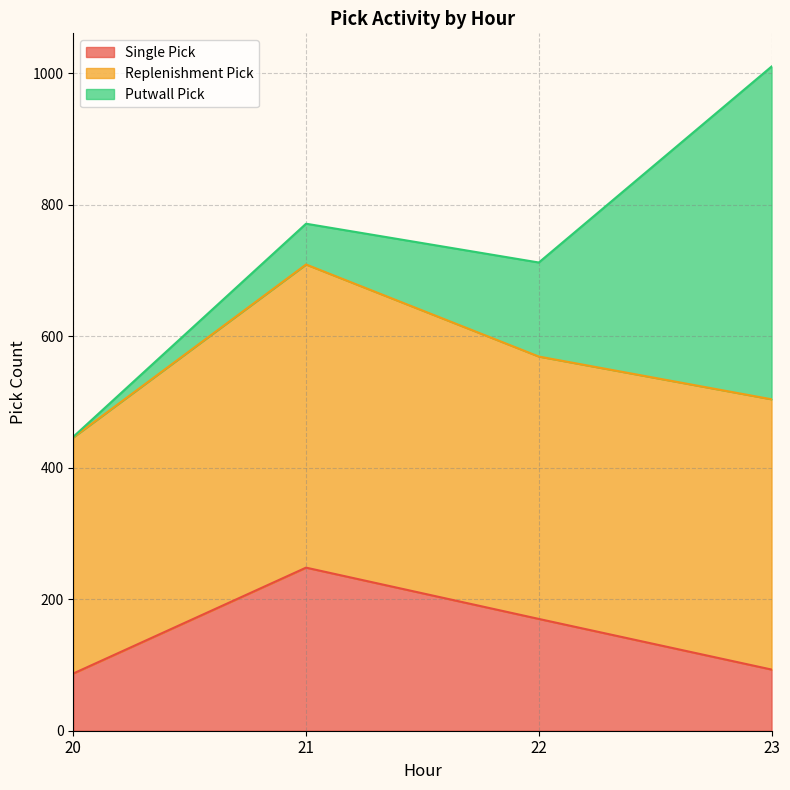

True or false: Replenishment Pick and Single Pick intersect in this chart.

False